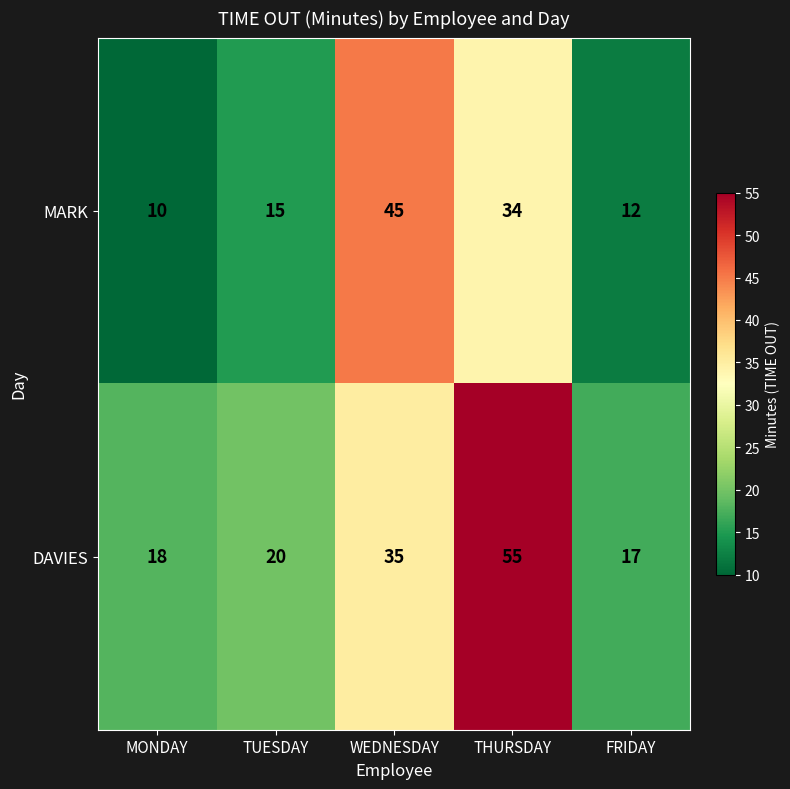

What is the difference between the MARK values at WEDNESDAY and TUESDAY?

30